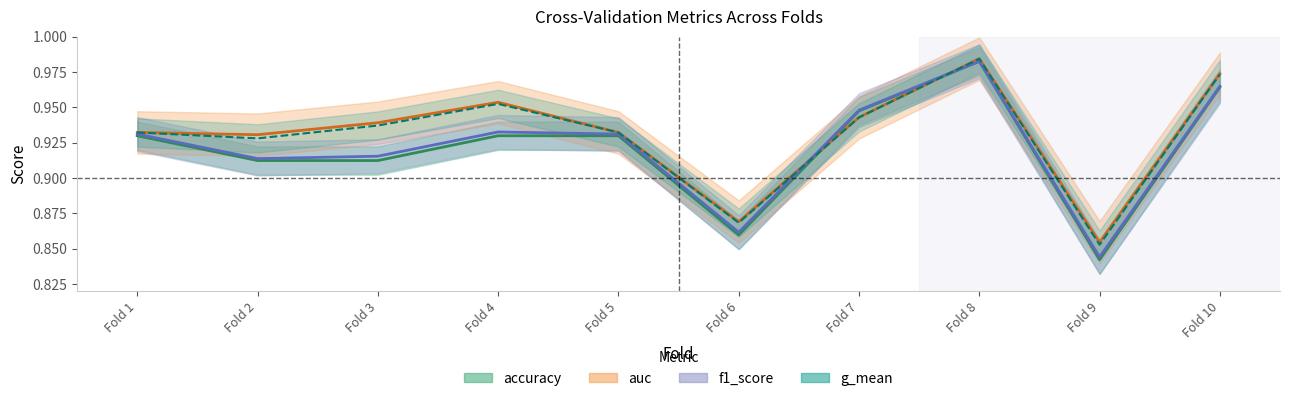

Does the chart display data point markers on the line(s)?

No